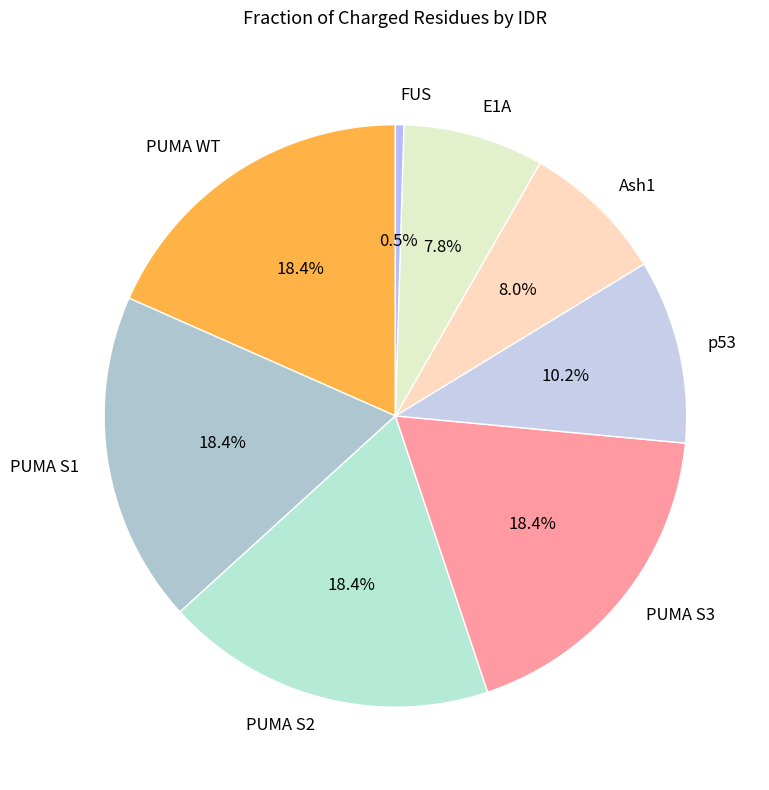

Is it true that PUMA S3 is 18% of the pie?

True